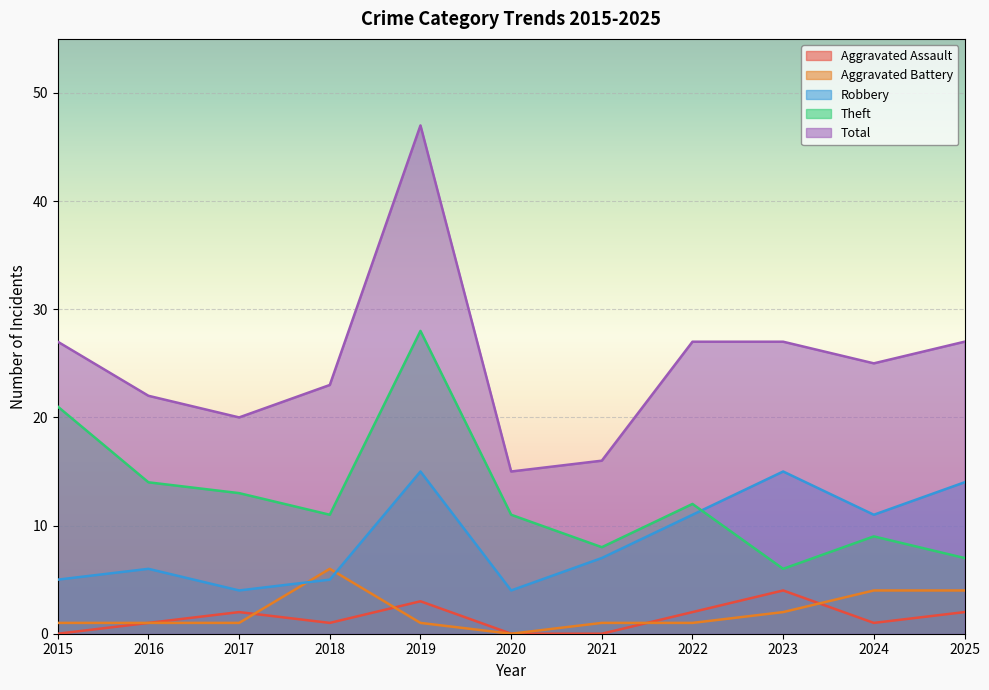

Does the chart display data point markers on the line(s)?

No